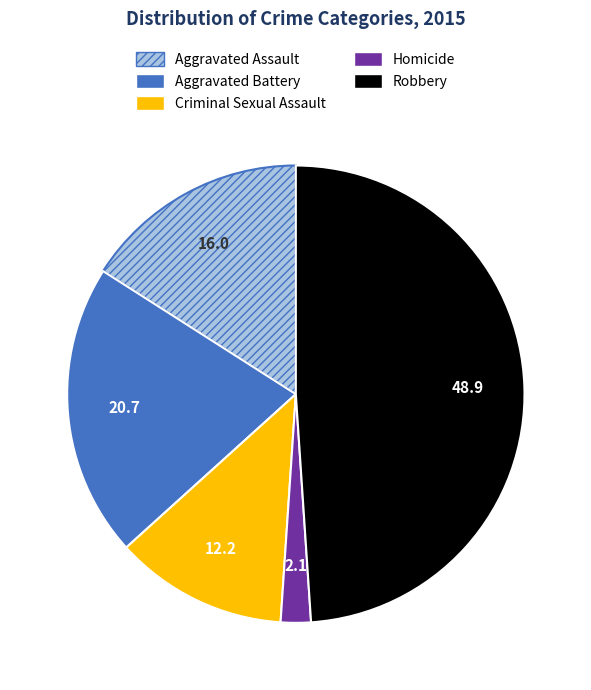

What is the largest slice in the pie chart?

Robbery